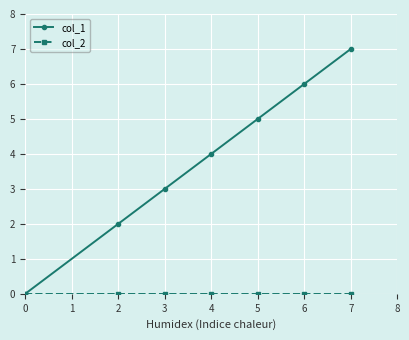

What is the maximum value shown in the chart?

7